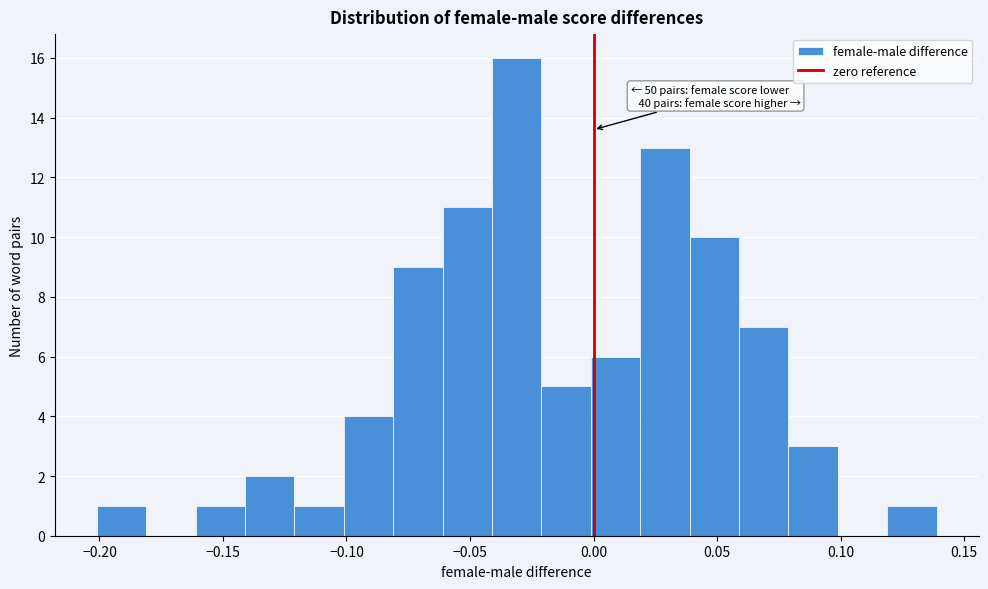

Which range on the x-axis has the tallest bar?

-0.04 to -0.02